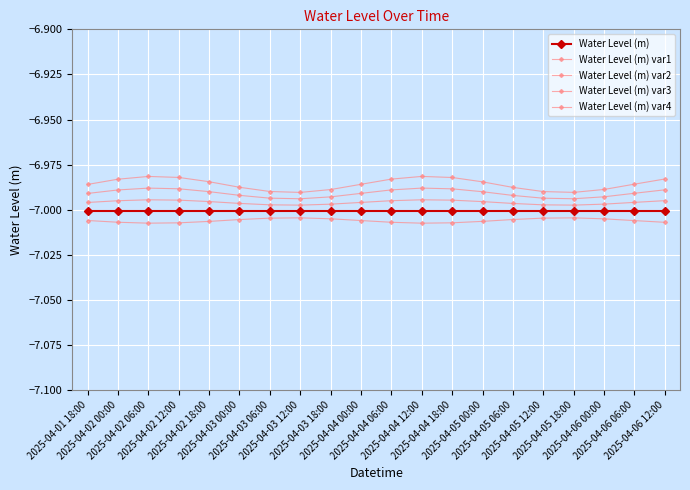

Reading left to right, what are all the values shown in this chart?

Water Level (m): 2025-04-01 18:00=-7.0	2025-04-02 00:00=-7.0	2025-04-02 06:00=-7.0	2025-04-02 12:00=-7.0	2025-04-02 18:00=-7.0	2025-04-03 00:00=-7.0	2025-04-03 06:00=-7.0	2025-04-03 12:00=-7.0	2025-04-03 18:00=-7.0	2025-04-04 00:00=-7.0	2025-04-04 06:00=-7.0	2025-04-04 12:00=-7.0	2025-04-04 18:00=-7.0	2025-04-05 00:00=-7.0	2025-04-05 06:00=-7.0	2025-04-05 12:00=-7.0	2025-04-05 18:00=-7.0	2025-04-06 00:00=-7.0	2025-04-06 06:00=-7.0	2025-04-06 12:00=-7.0
Water Level (m) var1: 2025-04-01 18:00=-7.0	2025-04-02 00:00=-7.0	2025-04-02 06:00=-7.0	2025-04-02 12:00=-7.0	2025-04-02 18:00=-7.0	2025-04-03 00:00=-7.0	2025-04-03 06:00=-7.0	2025-04-03 12:00=-7.0	2025-04-03 18:00=-7.0	2025-04-04 00:00=-7.0	2025-04-04 06:00=-7.0	2025-04-04 12:00=-7.0	2025-04-04 18:00=-7.0	2025-04-05 00:00=-7.0	2025-04-05 06:00=-7.0	2025-04-05 12:00=-7.0	2025-04-05 18:00=-7.0	2025-04-06 00:00=-7.0	2025-04-06 06:00=-7.0	2025-04-06 12:00=-7.0
Water Level (m) var2: 2025-04-01 18:00=-7.0	2025-04-02 00:00=-7.0	2025-04-02 06:00=-7.0	2025-04-02 12:00=-7.0	2025-04-02 18:00=-7.0	2025-04-03 00:00=-7.0	2025-04-03 06:00=-7.0	2025-04-03 12:00=-7.0	2025-04-03 18:00=-7.0	2025-04-04 00:00=-7.0	2025-04-04 06:00=-7.0	2025-04-04 12:00=-7.0	2025-04-04 18:00=-7.0	2025-04-05 00:00=-7.0	2025-04-05 06:00=-7.0	2025-04-05 12:00=-7.0	2025-04-05 18:00=-7.0	2025-04-06 00:00=-7.0	2025-04-06 06:00=-7.0	2025-04-06 12:00=-7.0
Water Level (m) var3: 2025-04-01 18:00=-7.0	2025-04-02 00:00=-7.0	2025-04-02 06:00=-7.0	2025-04-02 12:00=-7.0	2025-04-02 18:00=-7.0	2025-04-03 00:00=-7.0	2025-04-03 06:00=-7.0	2025-04-03 12:00=-7.0	2025-04-03 18:00=-7.0	2025-04-04 00:00=-7.0	2025-04-04 06:00=-7.0	2025-04-04 12:00=-7.0	2025-04-04 18:00=-7.0	2025-04-05 00:00=-7.0	2025-04-05 06:00=-7.0	2025-04-05 12:00=-7.0	2025-04-05 18:00=-7.0	2025-04-06 00:00=-7.0	2025-04-06 06:00=-7.0	2025-04-06 12:00=-7.0
Water Level (m) var4: 2025-04-01 18:00=-7.0	2025-04-02 00:00=-7.0	2025-04-02 06:00=-7.0	2025-04-02 12:00=-7.0	2025-04-02 18:00=-7.0	2025-04-03 00:00=-7.0	2025-04-03 06:00=-7.0	2025-04-03 12:00=-7.0	2025-04-03 18:00=-7.0	2025-04-04 00:00=-7.0	2025-04-04 06:00=-7.0	2025-04-04 12:00=-7.0	2025-04-04 18:00=-7.0	2025-04-05 00:00=-7.0	2025-04-05 06:00=-7.0	2025-04-05 12:00=-7.0	2025-04-05 18:00=-7.0	2025-04-06 00:00=-7.0	2025-04-06 06:00=-7.0	2025-04-06 12:00=-7.0